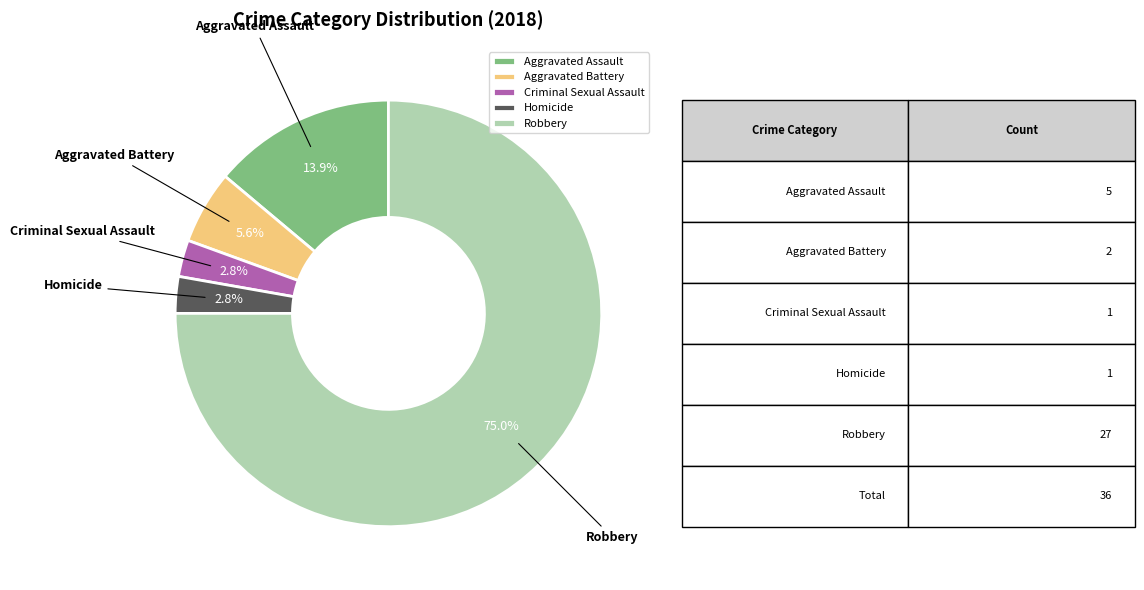

What is the largest slice in the pie chart?

Robbery